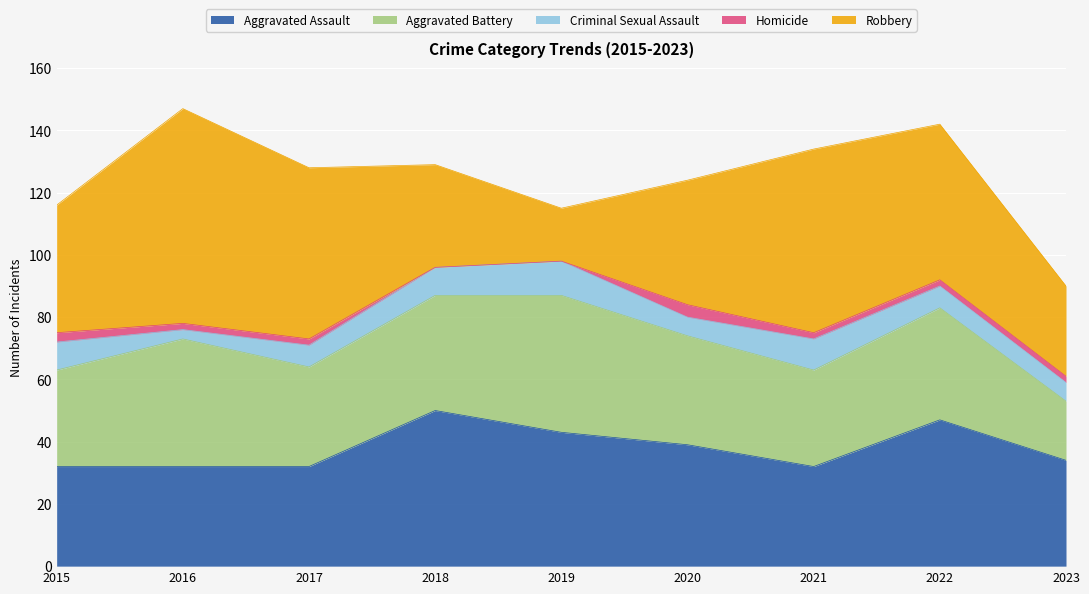

At which category is the sum across all series the highest?

2016